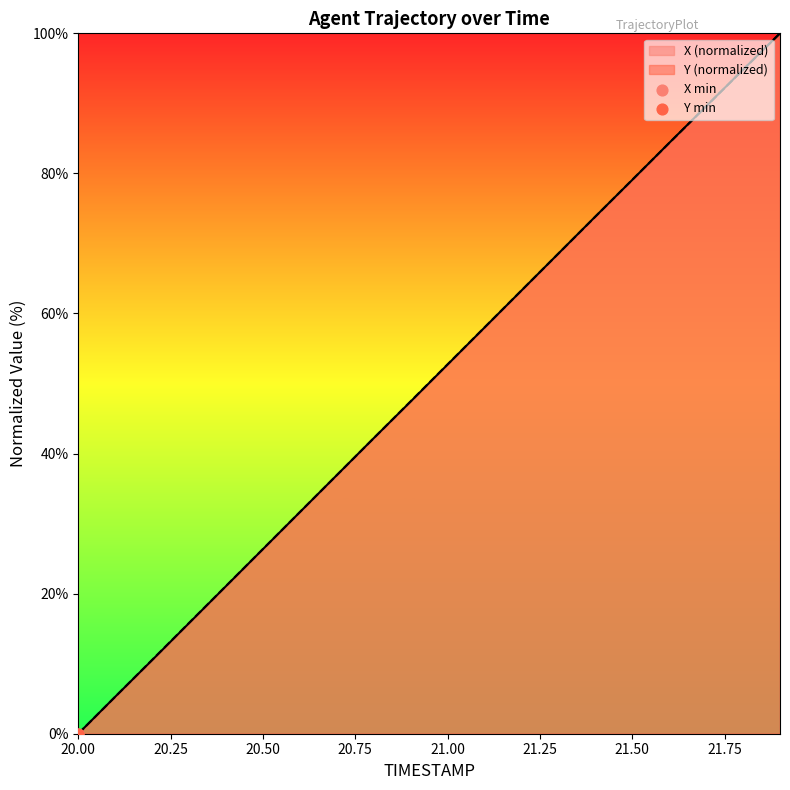

At which category is the sum across all series the highest?

21.9